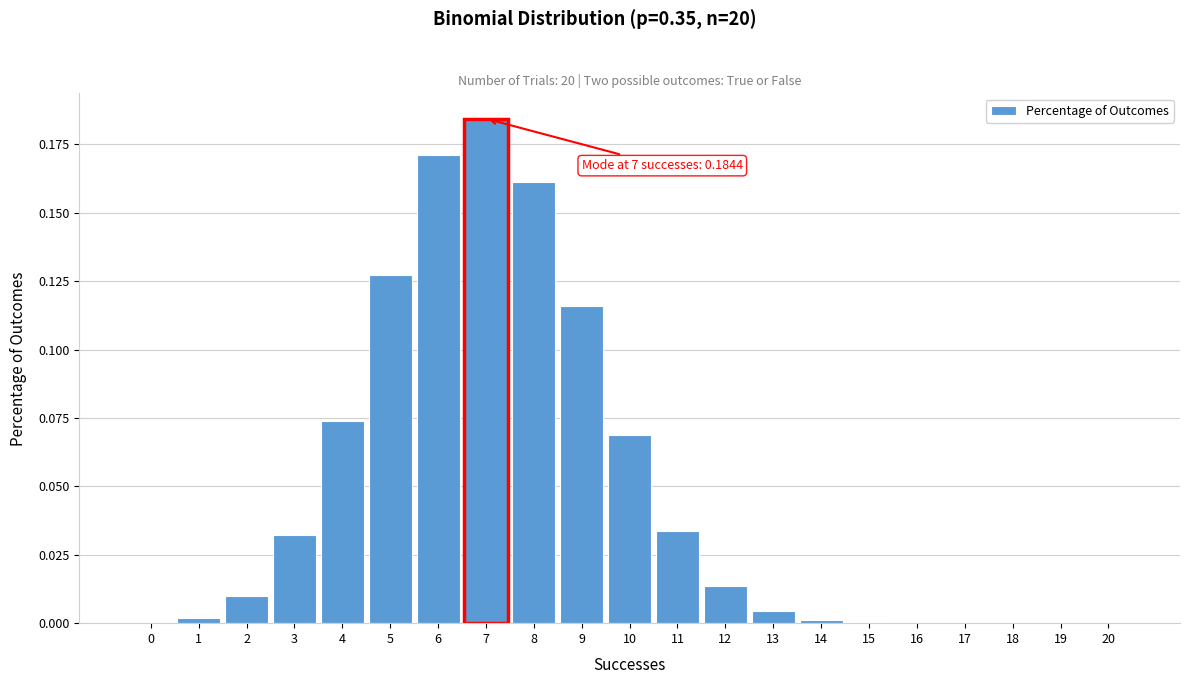

Is it true that the value at 16 is 0.0?

True